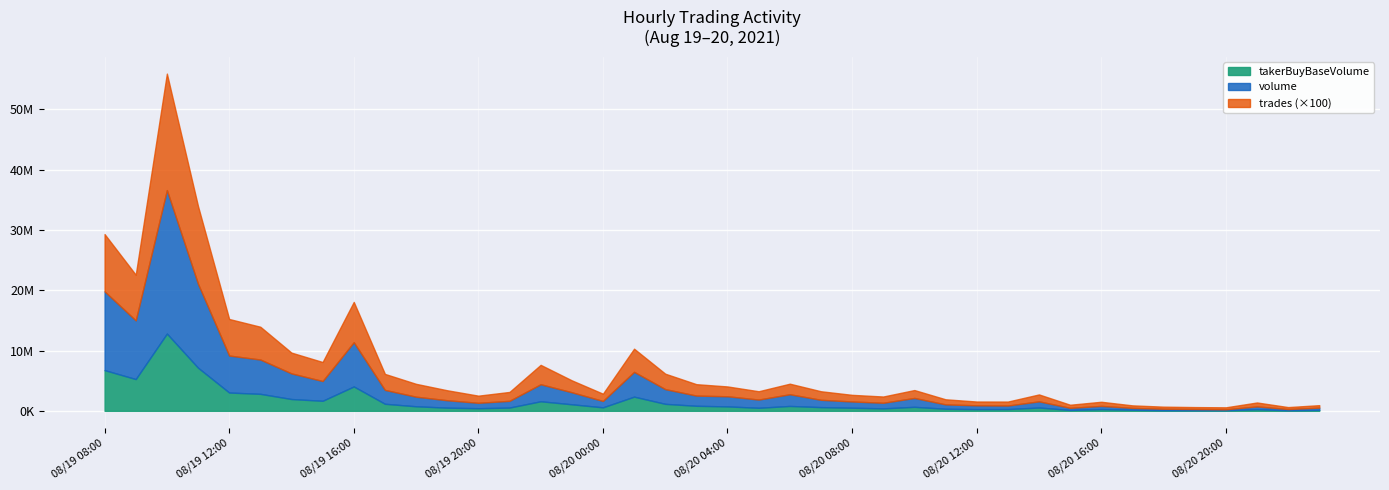

What is the difference between the maximum and minimum values in the takerBuyBaseVolume series?

12713419.5